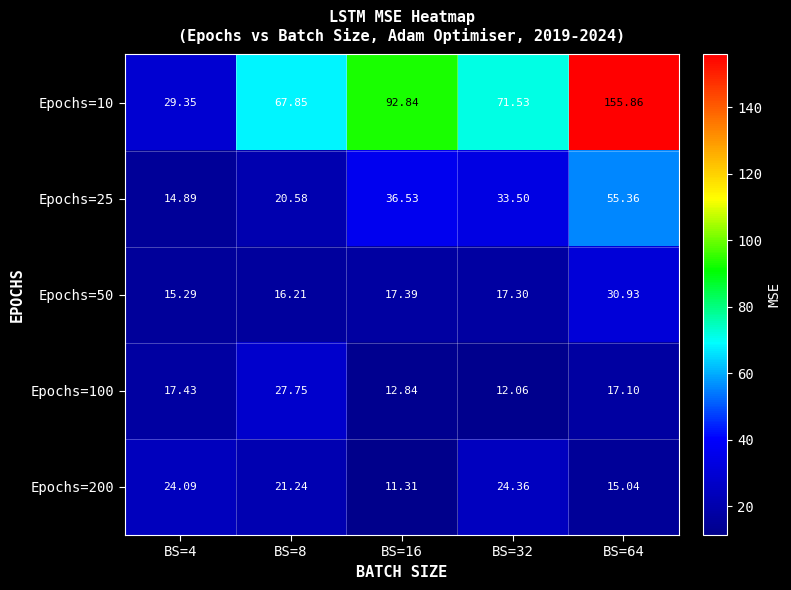

Between BS=16 and BS=32, which is larger?

BS=16